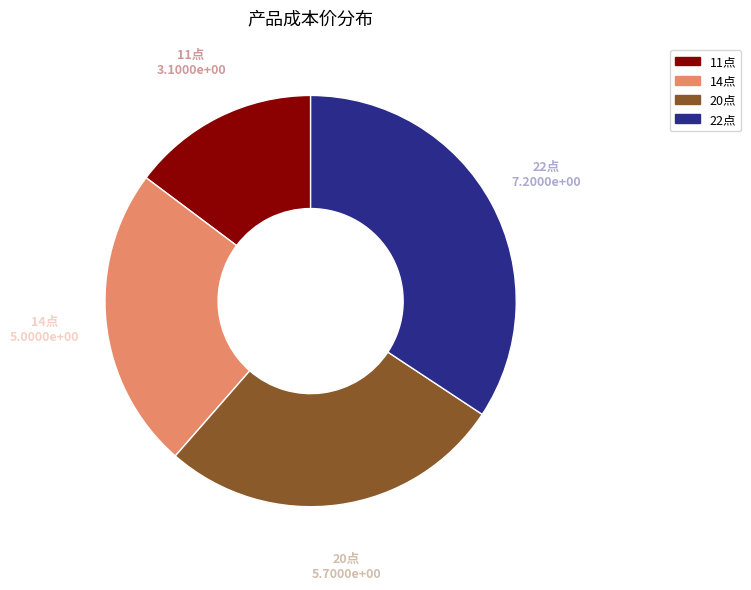

How many slices are in this pie chart?

4